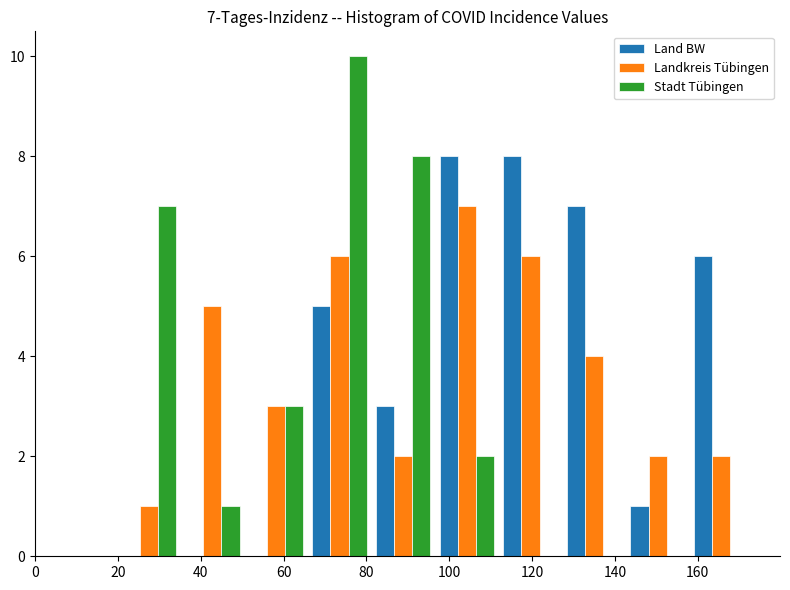

In the Stadt Tübingen series, which range on the x-axis has the tallest bar?

66 to 82